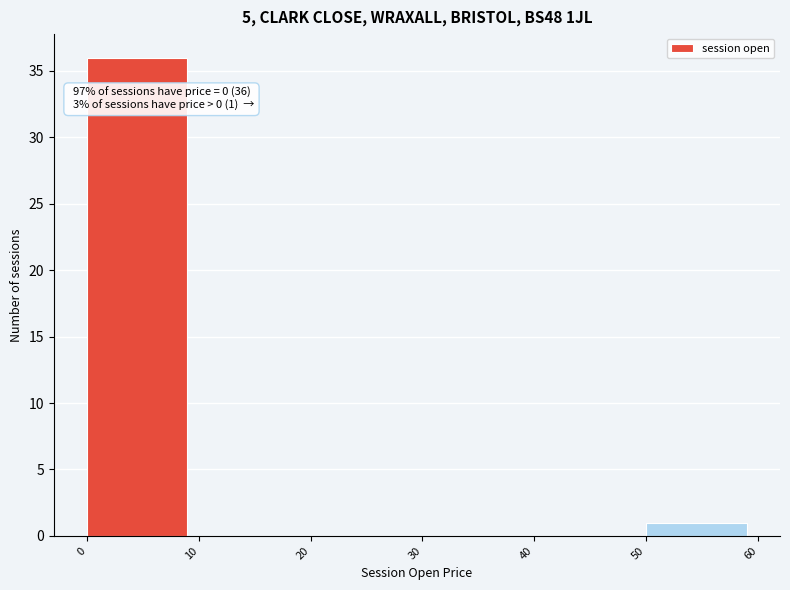

Which range on the x-axis has the tallest bar?

0 to 10